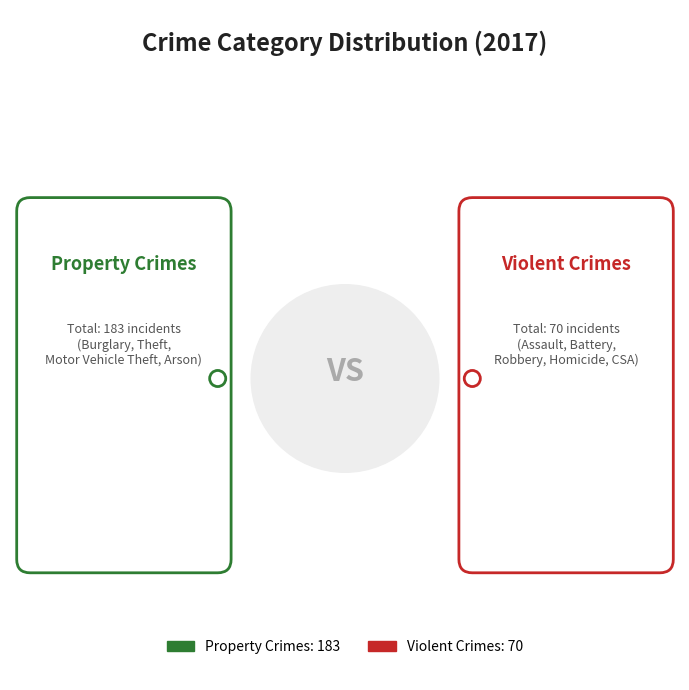

Does Theft account for over 50% of the chart?

No